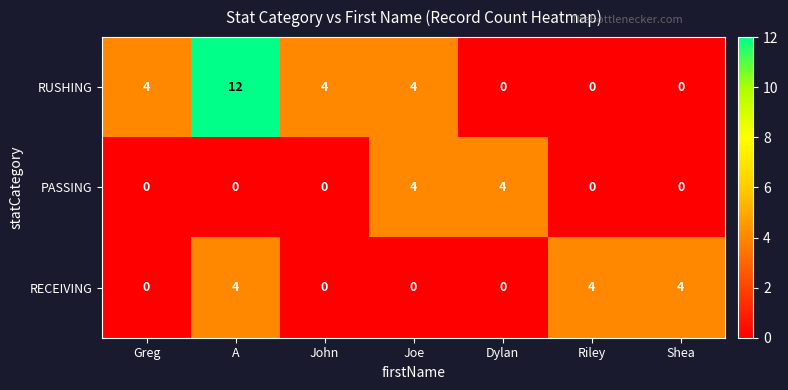

The PASSING series shows 4 at Dylan. True or false?

True